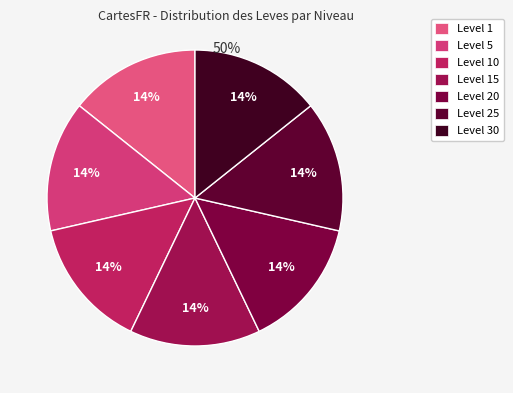

How many segments does this pie chart have?

7